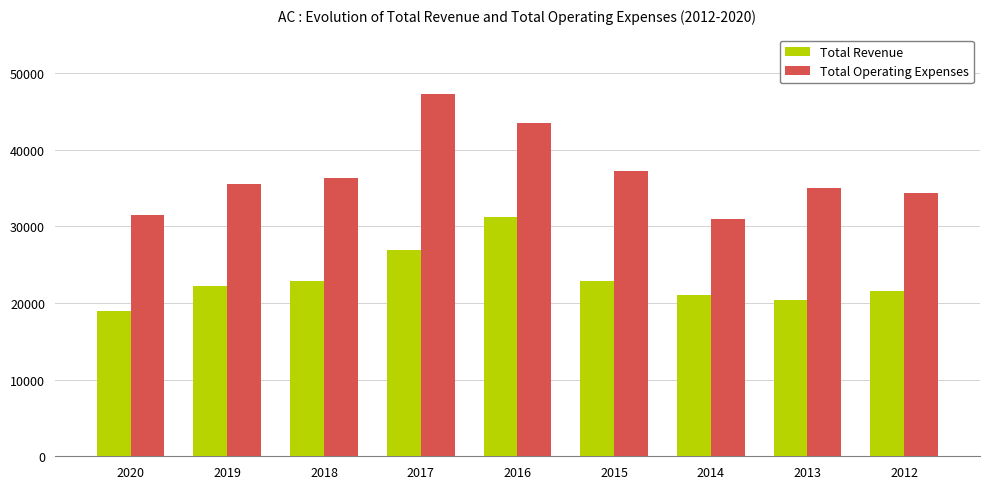

What is the difference between the highest and lowest values at 2012?

12800